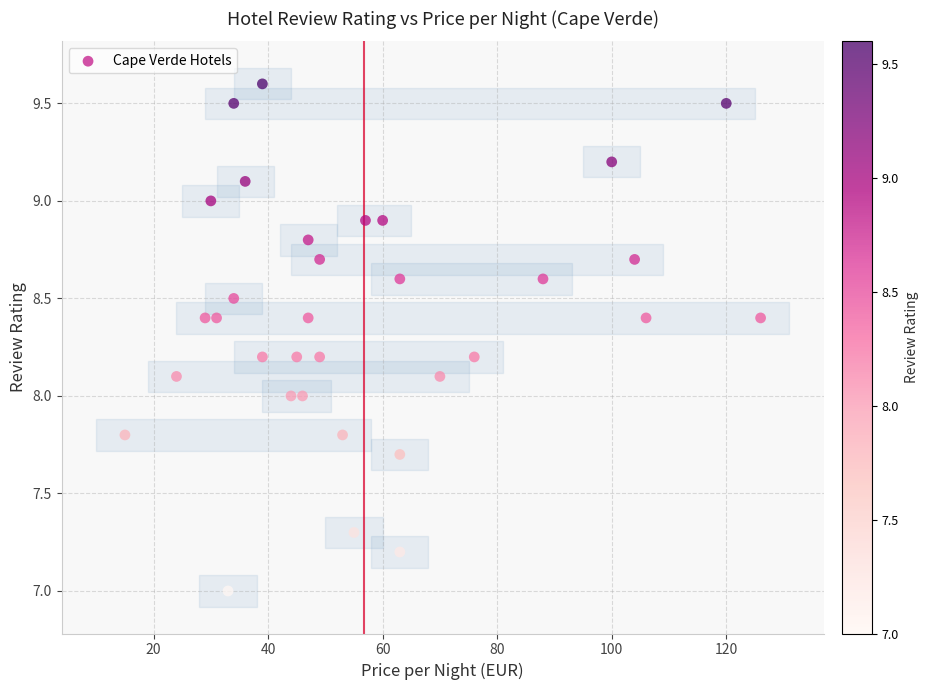

What is the range of Y values (max minus min)?

2.6